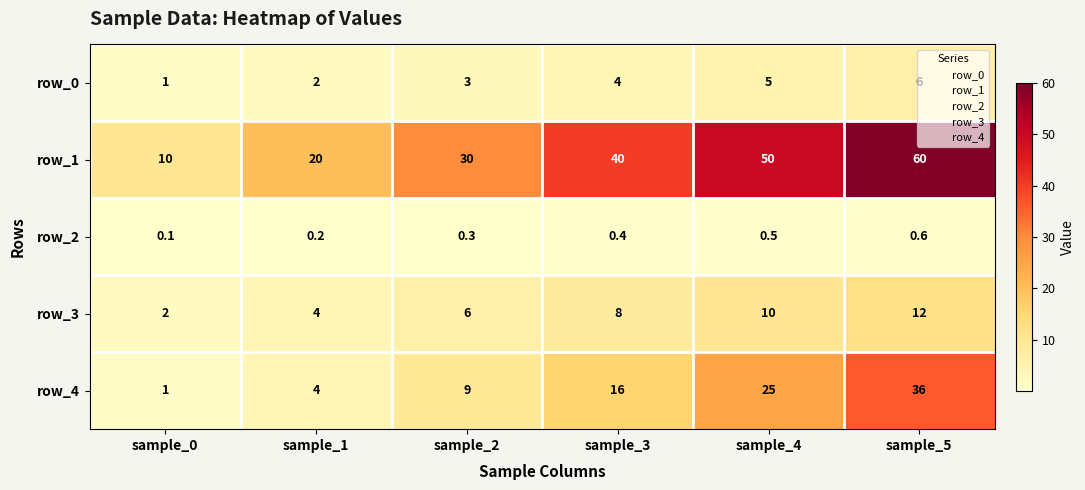

Rank the categories by row_4 value from lowest to highest.

sample_0, sample_1, sample_2, sample_3, sample_4, sample_5